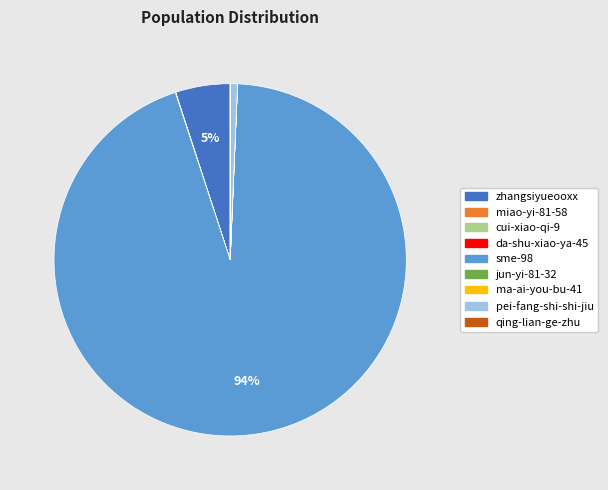

Do pei-fang-shi-shi-jiu and zhangsiyueooxx together represent more than half of the pie?

No